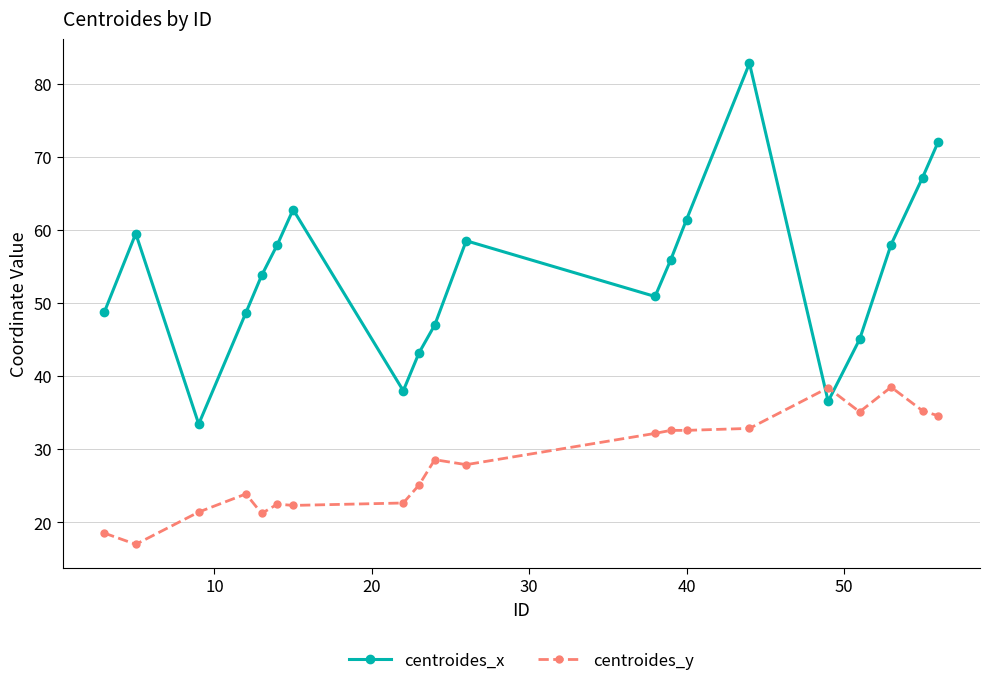

Count the number of categories in the chart.

20